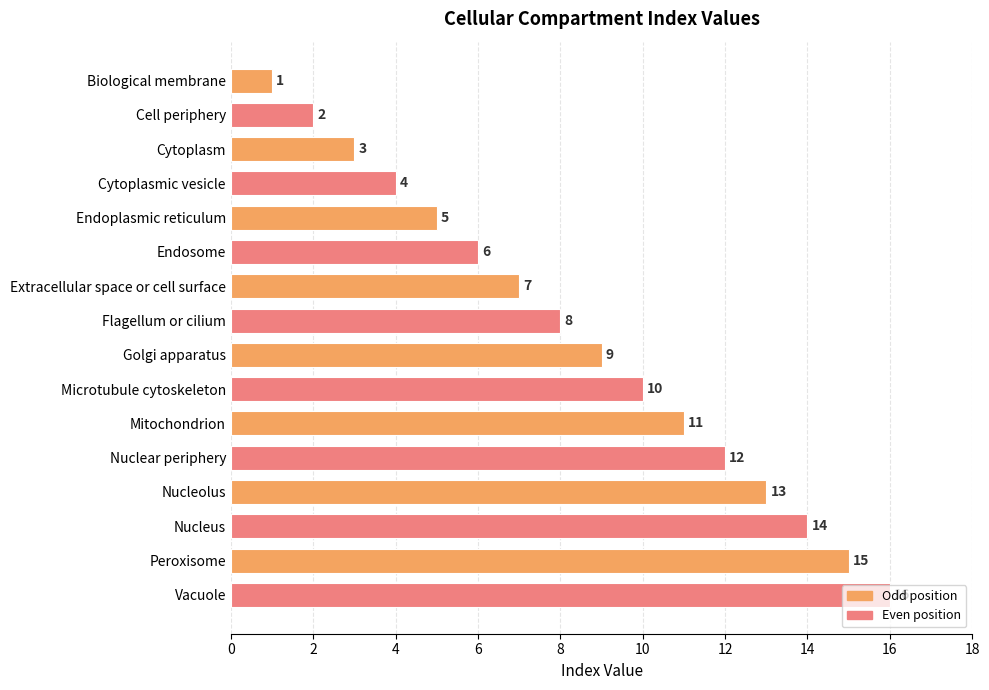

What is the change in value from Endosome to Nucleus?

+8